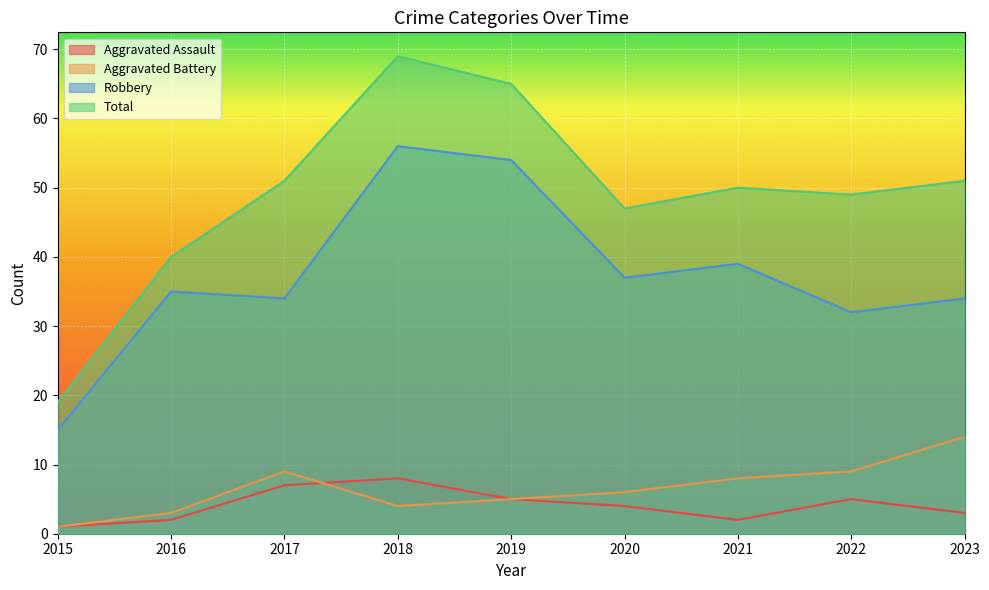

Which label corresponds to the largest value in the chart?

2018